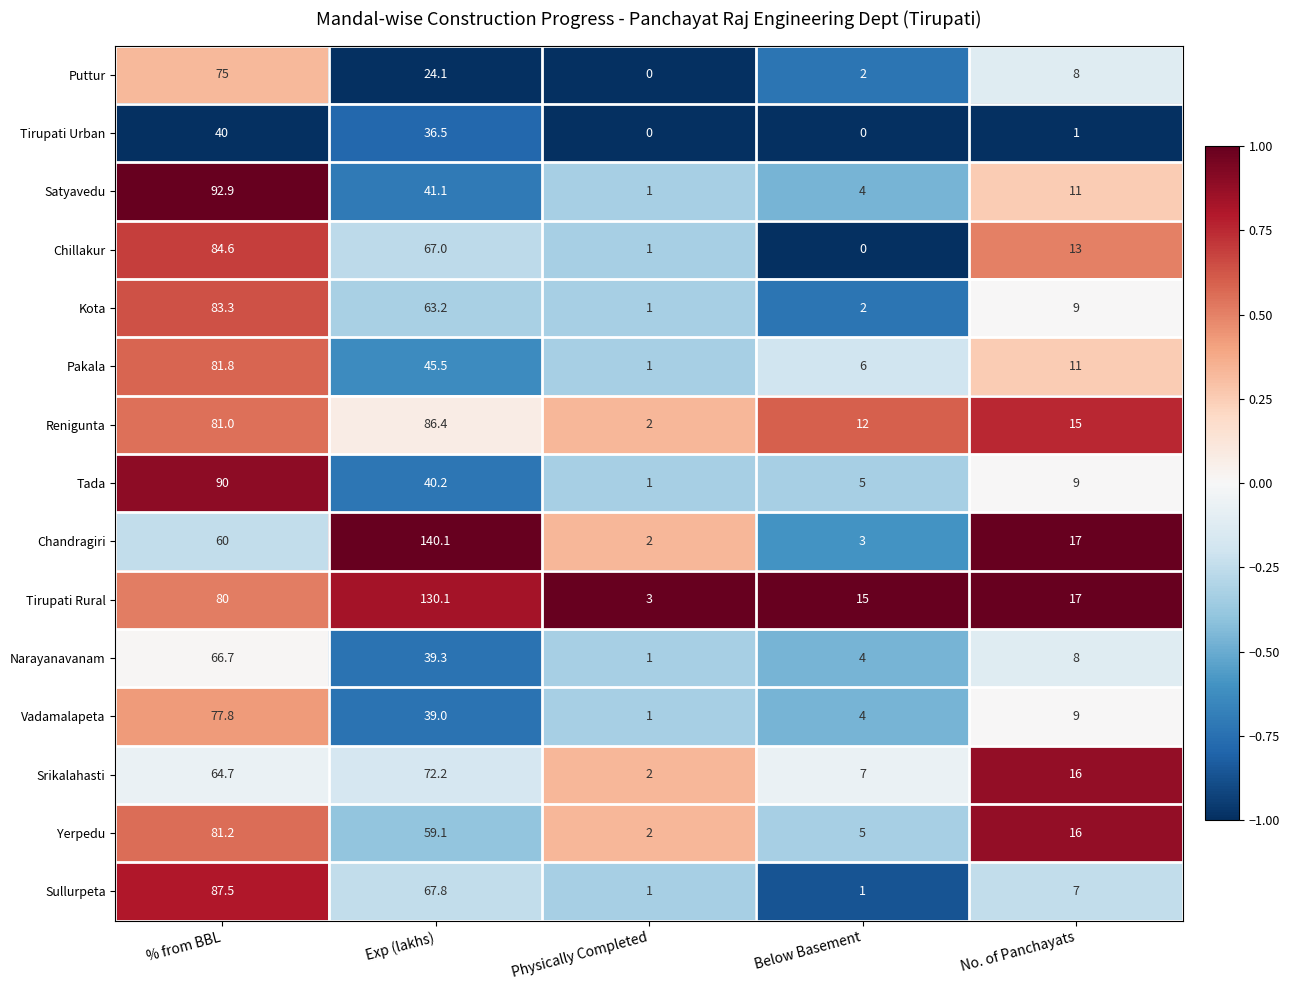

The value of Chandragiri at Below Basement is 3.0. True or false?

True